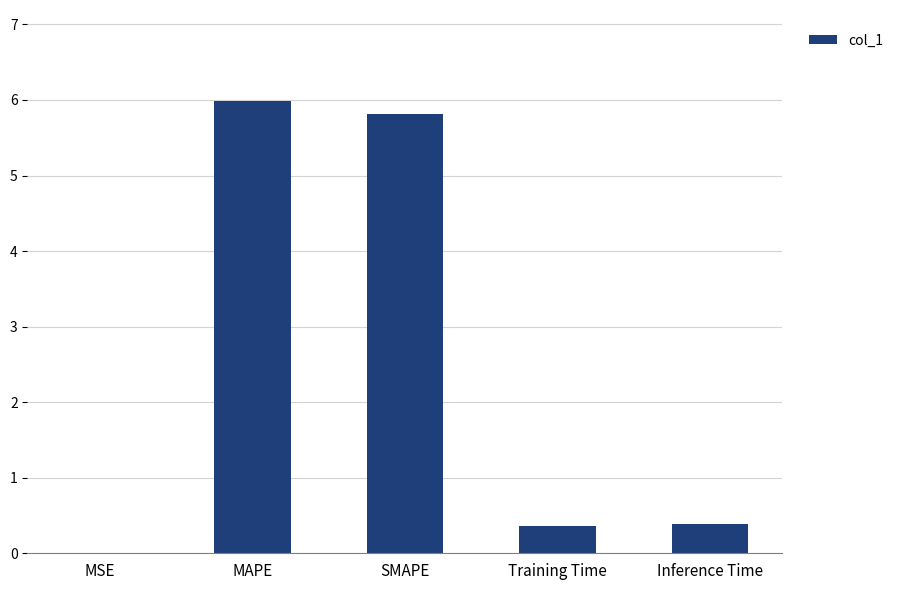

What is the approximate value at Inference Time?

0.4